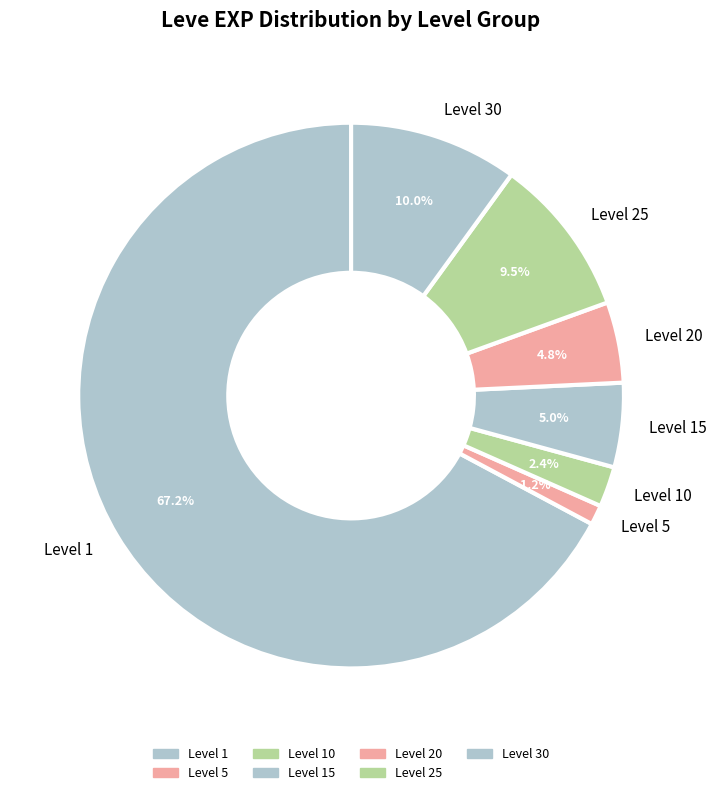

Which slice represents more than half of the pie?

Level 1